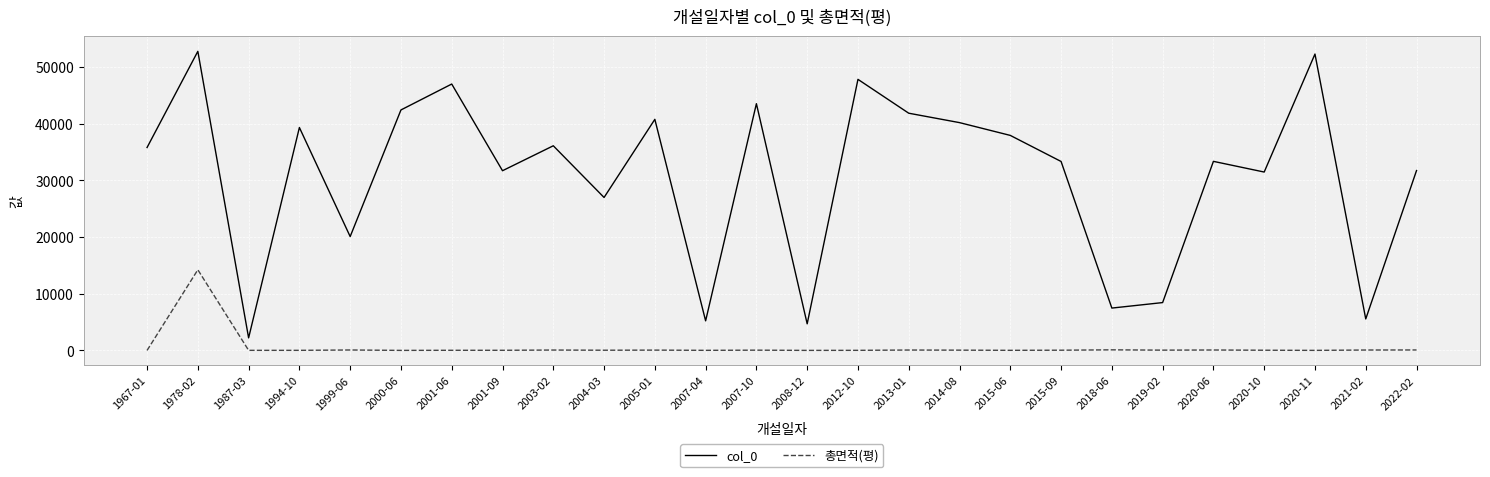

Which series has the largest range (max minus min)?

col_0